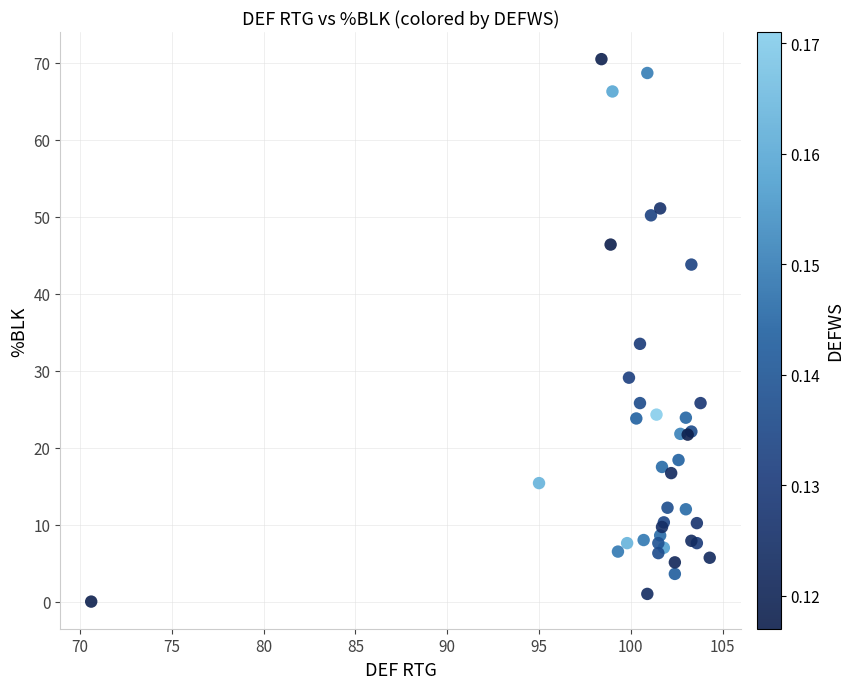

What Y value in the scatter plot is closest to 35?

33.5